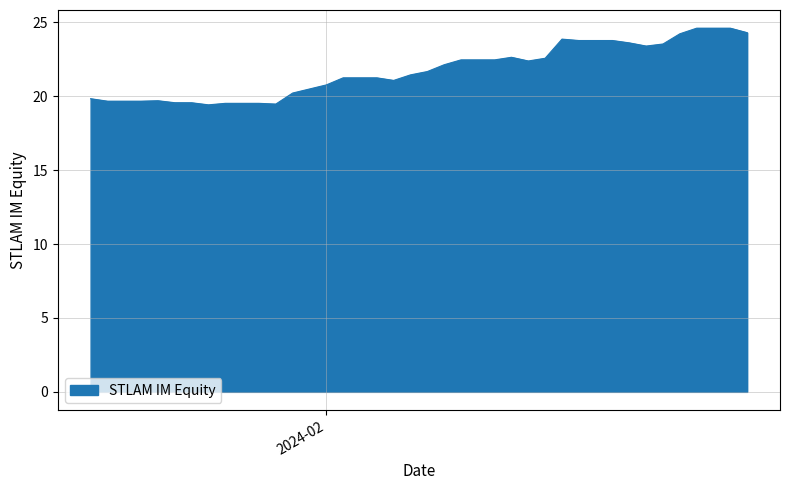

What is the minimum value shown in the chart?

19.4